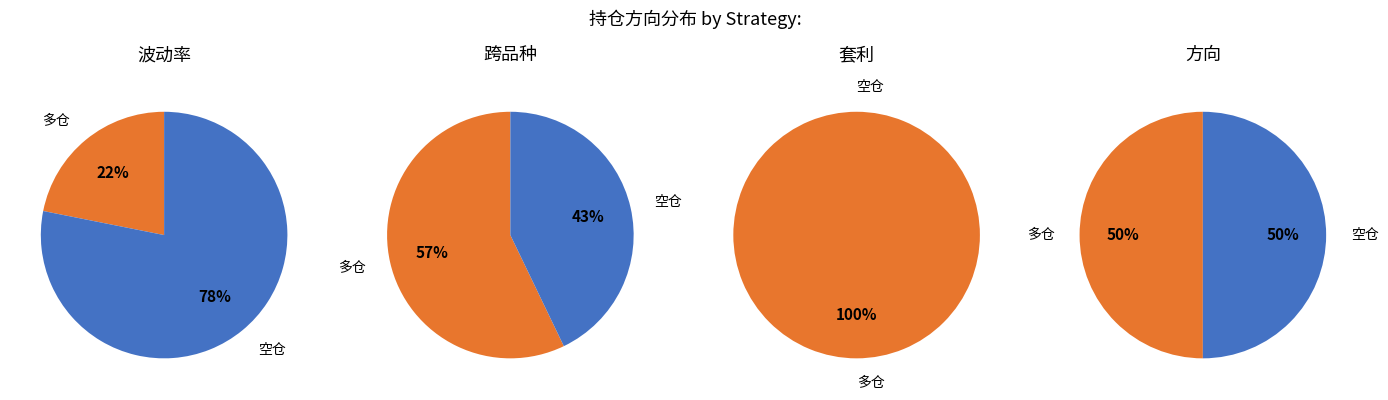

Is it true that 多仓 is 50% of the pie?

False